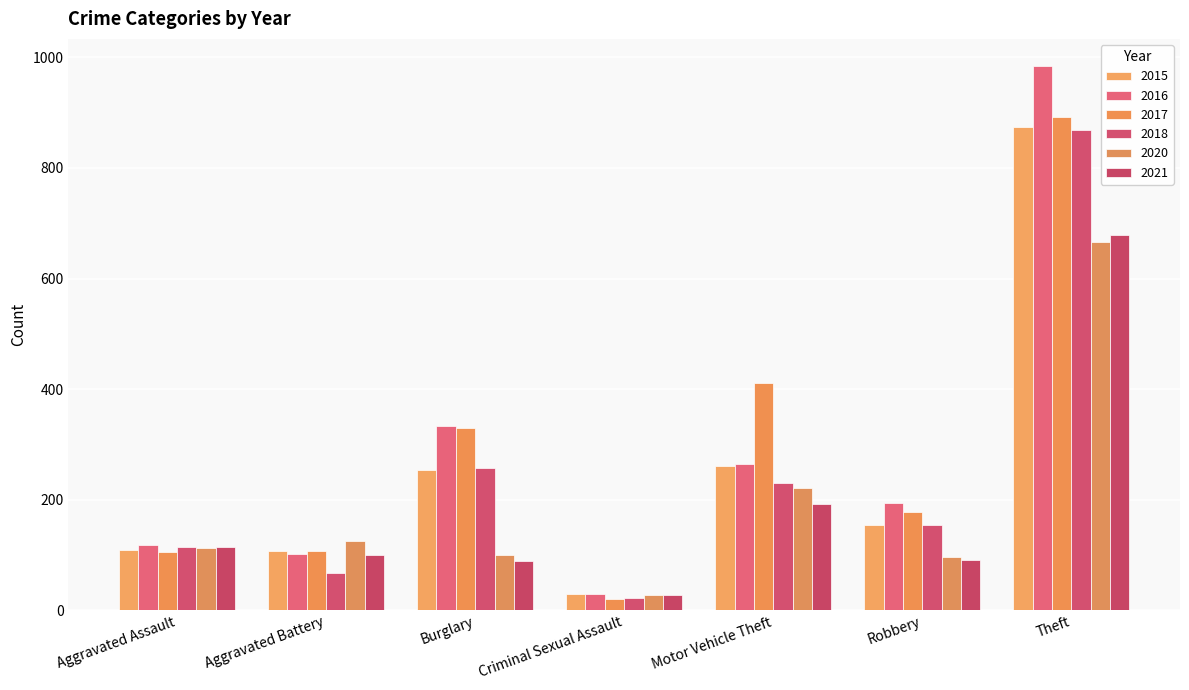

What is the minimum value shown in the chart?

21